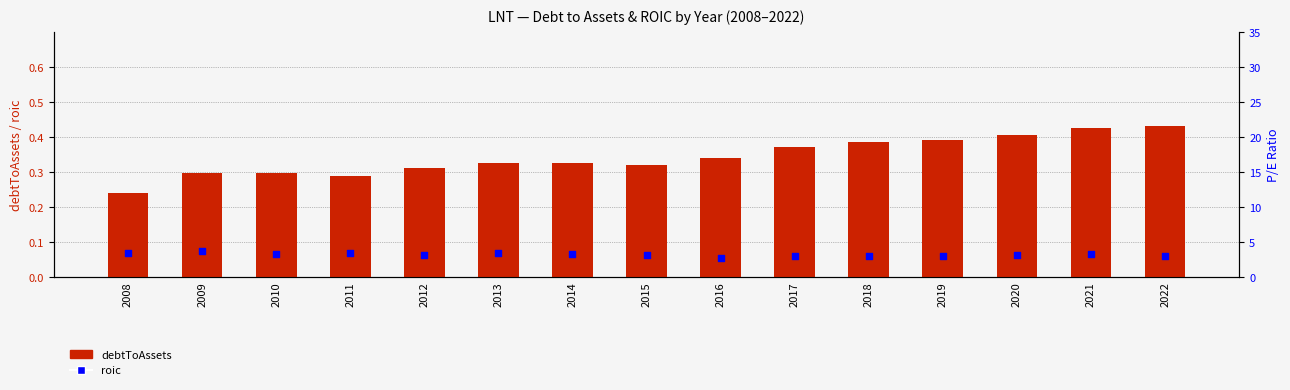

What are all the series names shown in the legend?

debtToAssets, roic